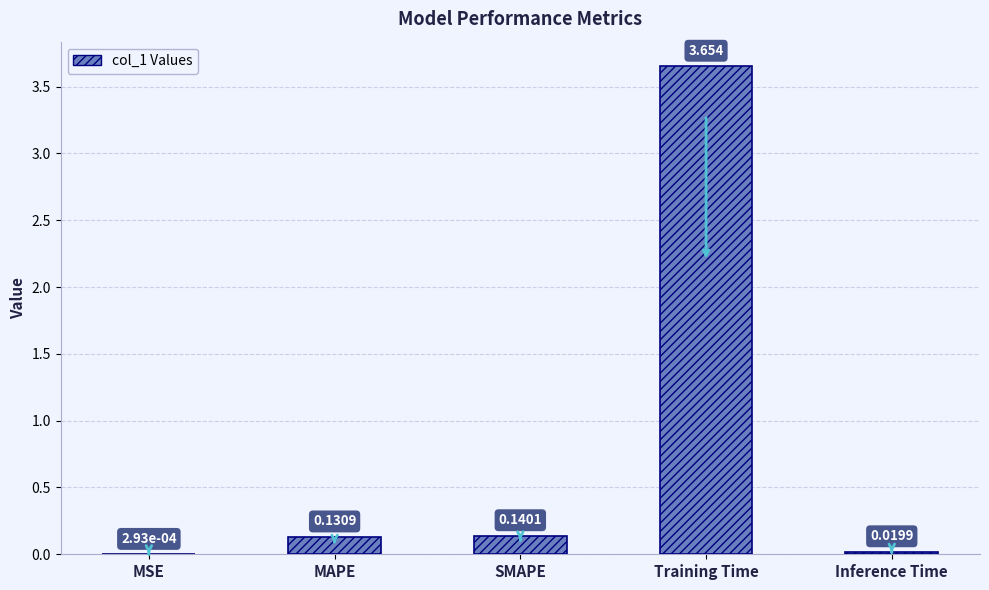

Which category has the highest value across all series?

Training Time